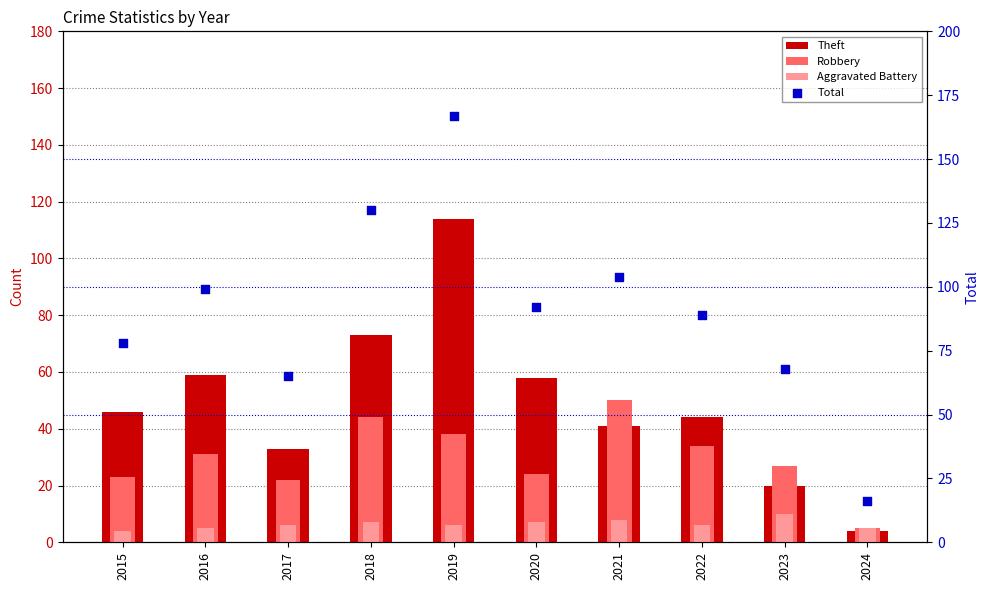

Is the value of Aggravated Battery at 2022 greater than the value of Total at 2022?

No